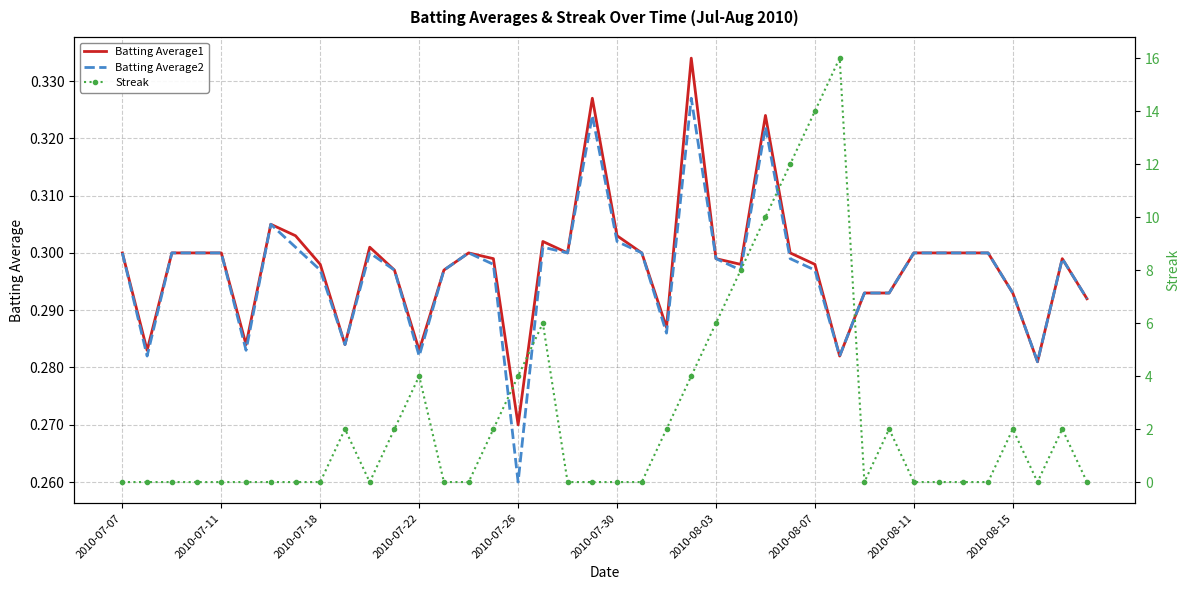

Which series has the largest range (max minus min)?

Streak